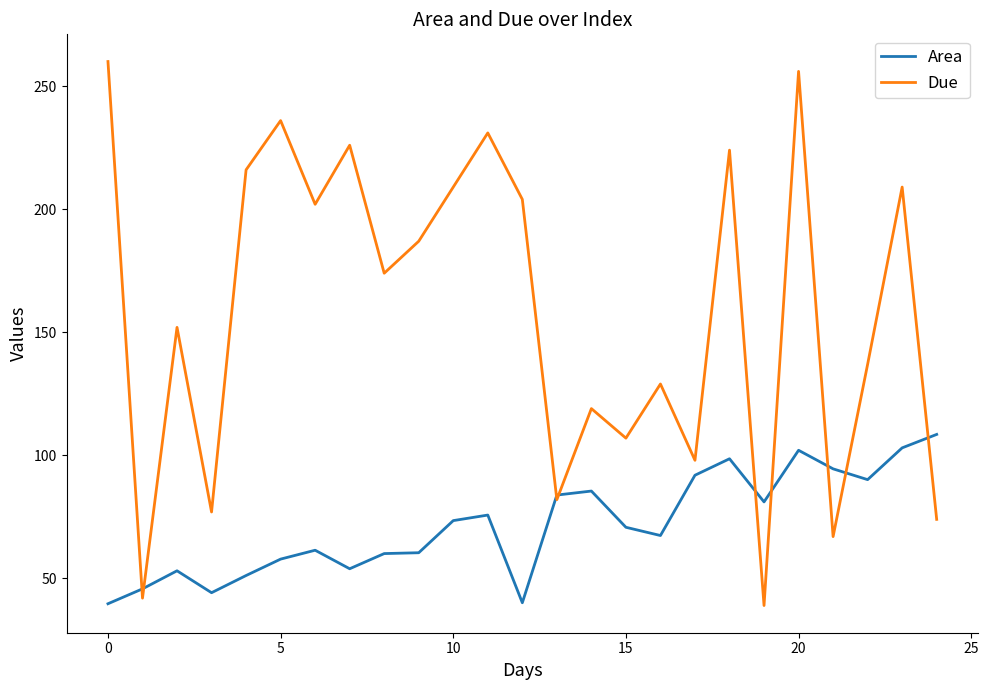

Which series has the widest spread of values?

Due